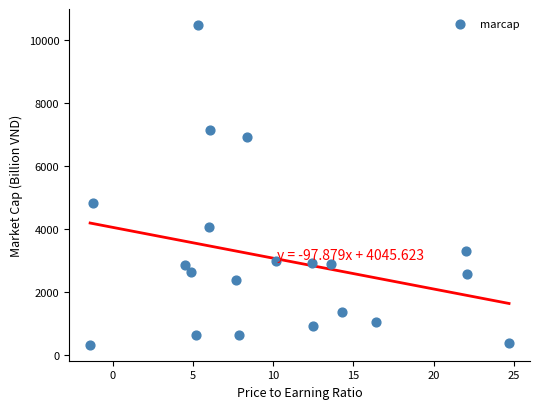

What is the range of Y values (max minus min)?

10153